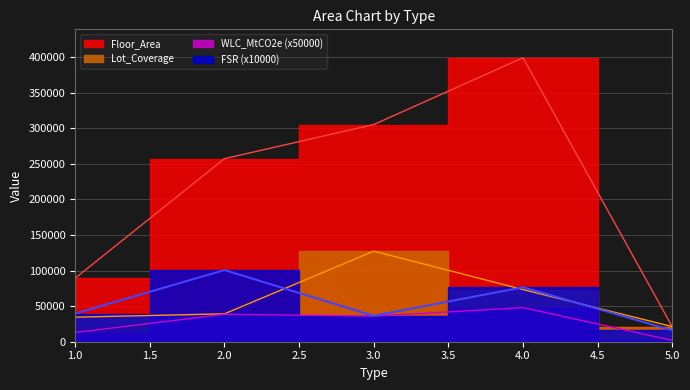

What is the smallest value displayed?

1937.4